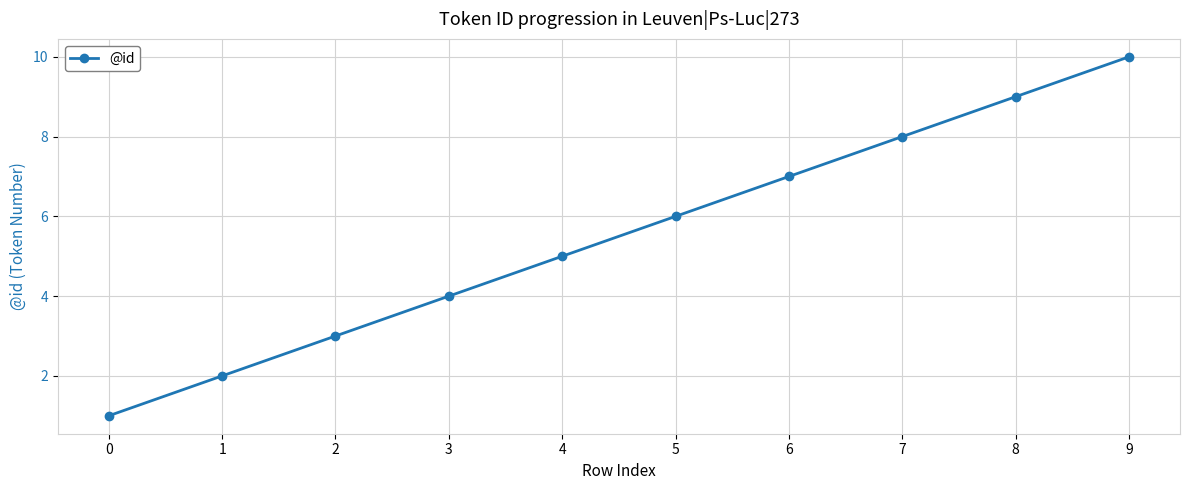

At which category does the chart reach its peak across all series?

9